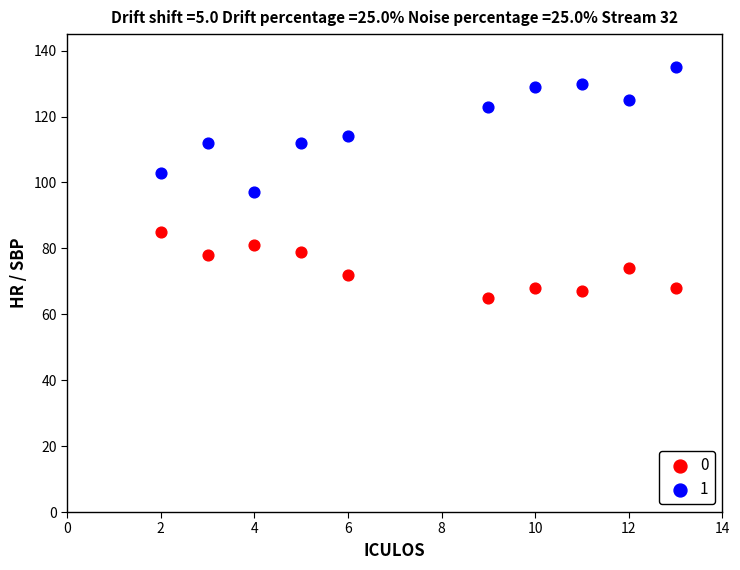

What is the X range (max minus min) for the scatter plot?

11